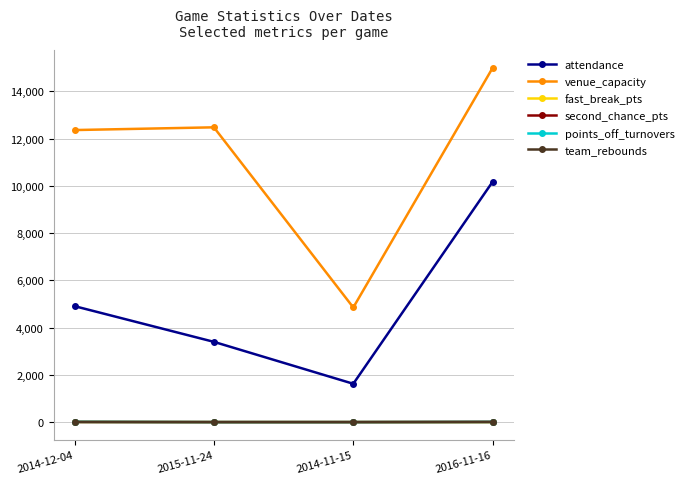

The value of fast_break_pts at 2014-11-15 is 0. True or false?

True